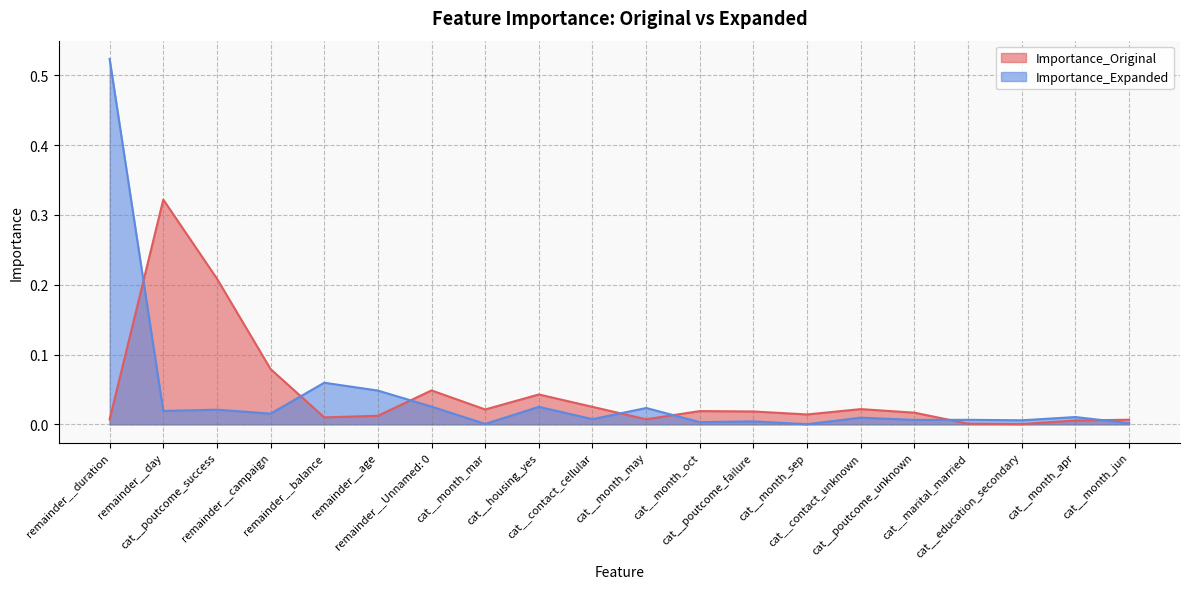

At how many categories does at least one series exceed 0?

20